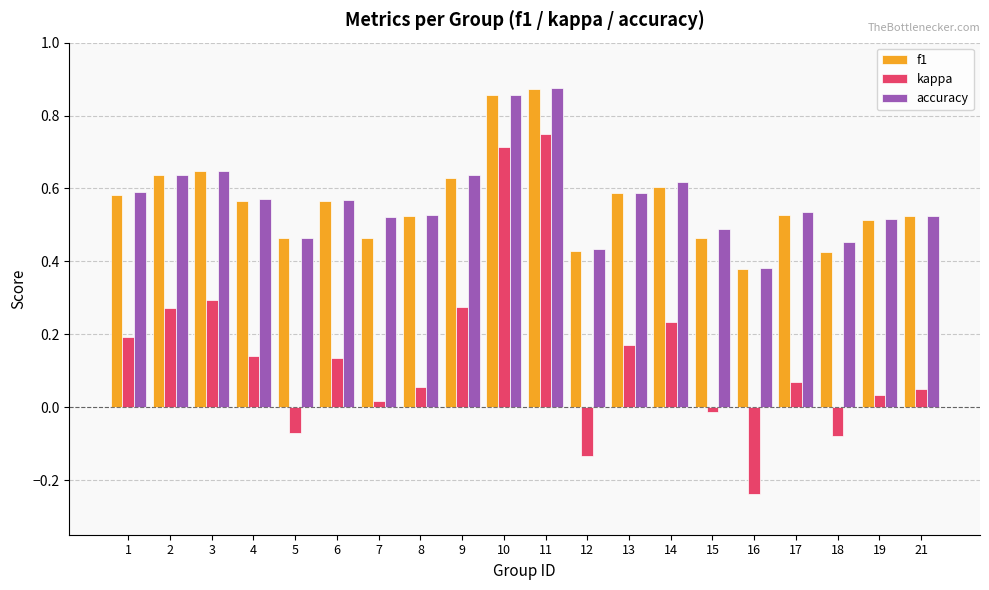

Is the value of f1 at 1 greater than the value of kappa at 15?

Yes